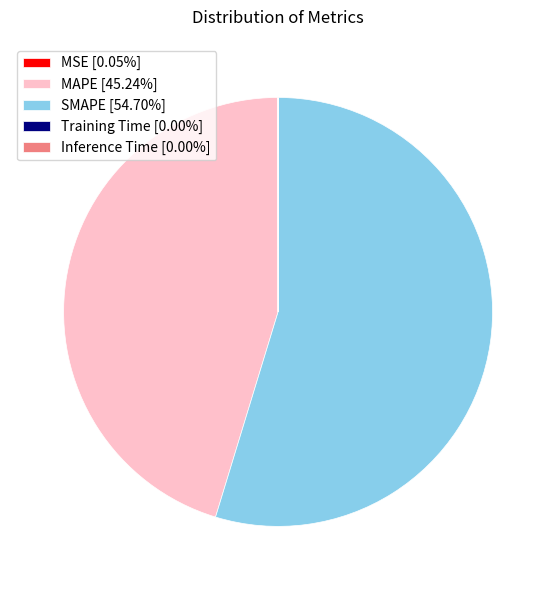

Is there a majority slice in this chart?

Yes